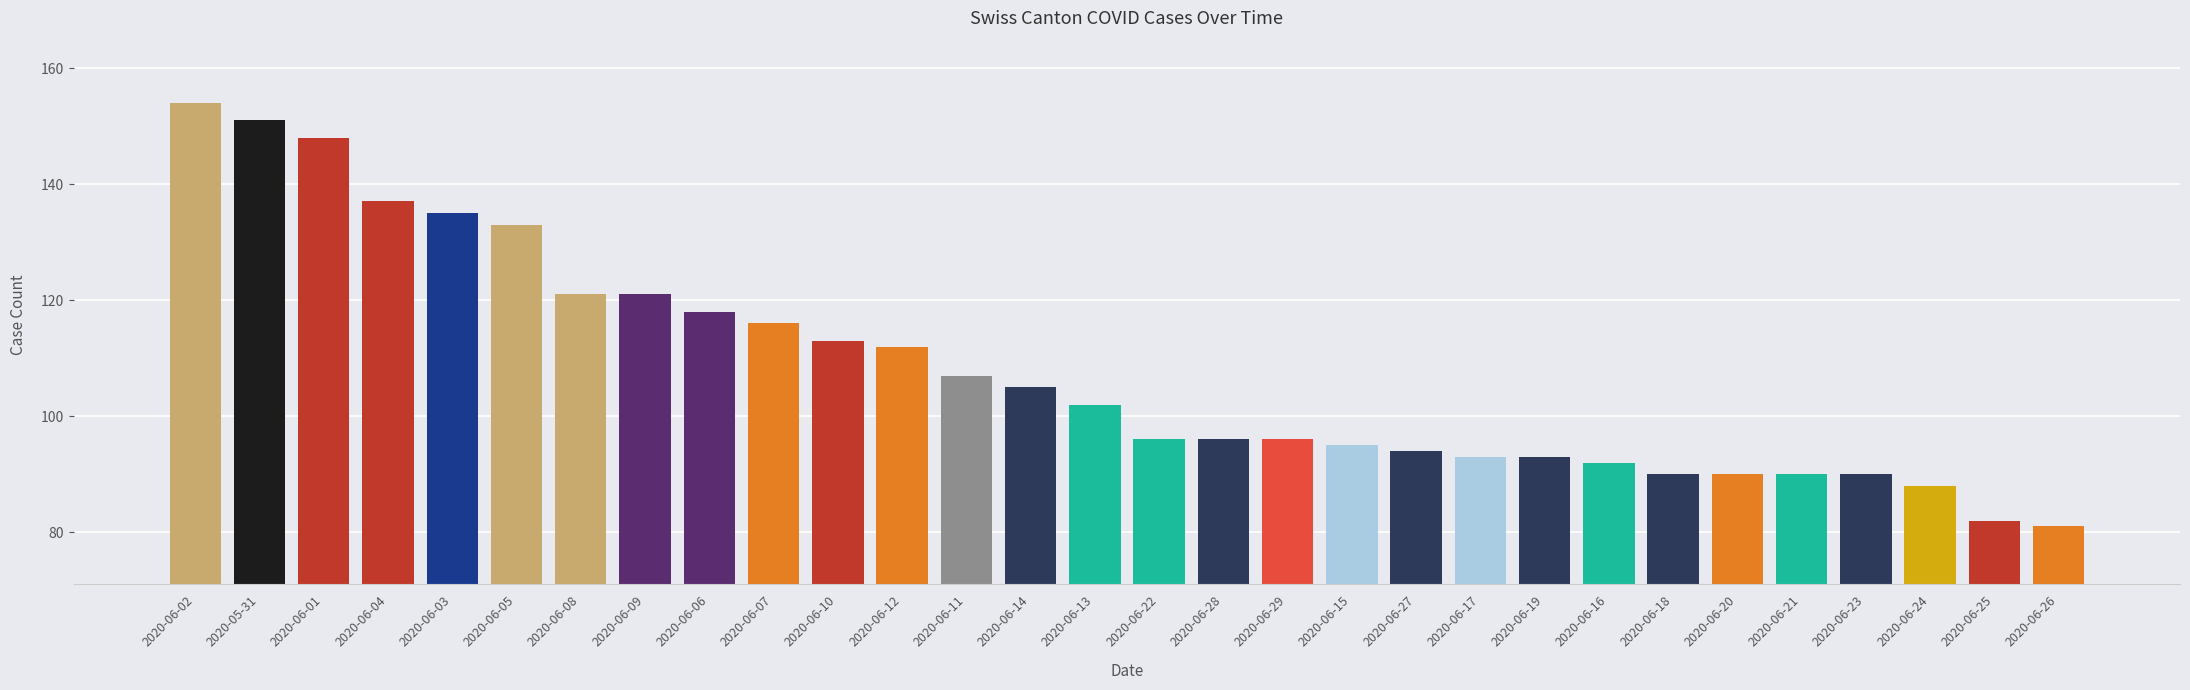

Does the chart contain stacked bars?

No